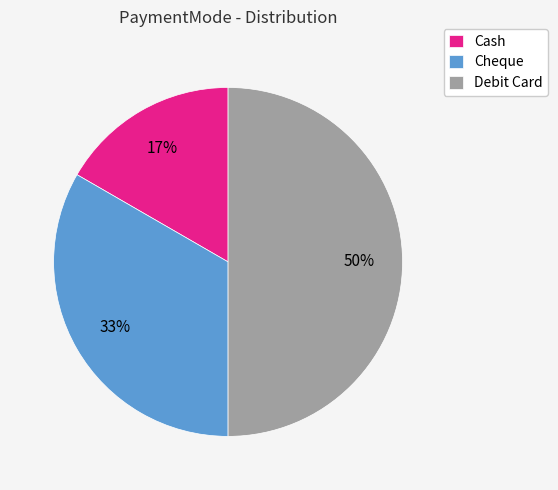

Which category has the smallest portion of the pie?

Cash